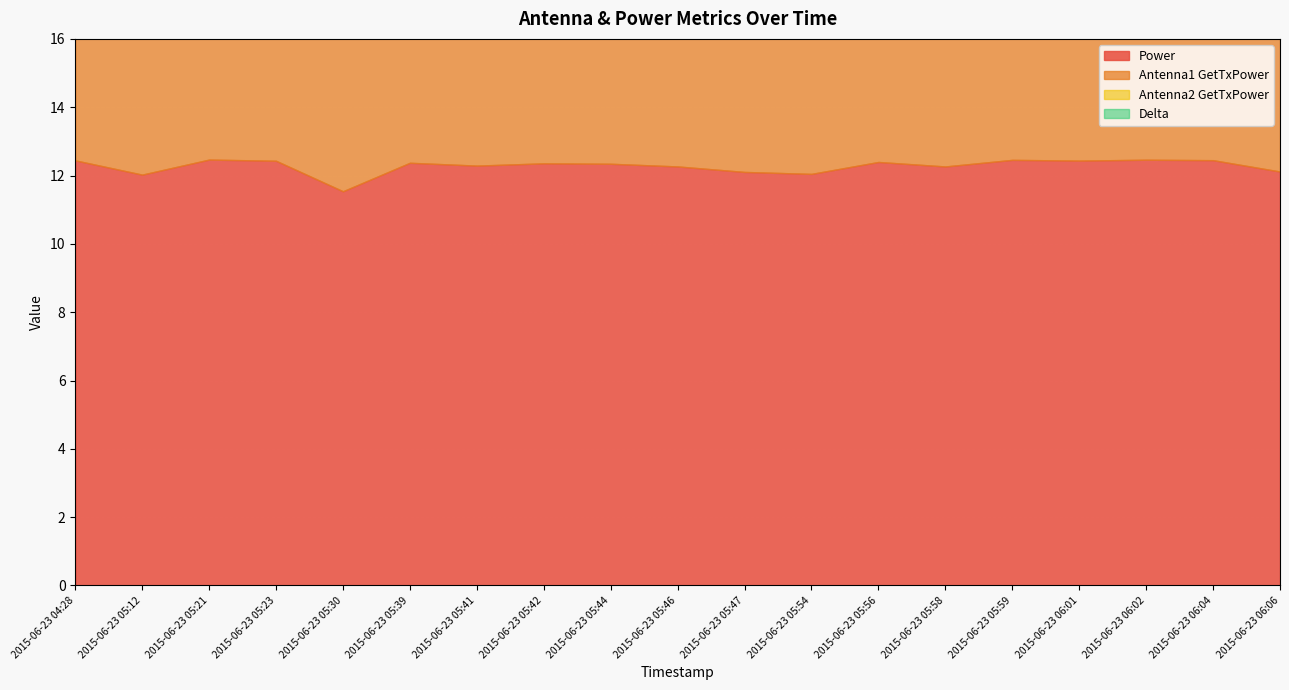

Reading left to right, list all the values displayed in this chart.

Power: 12.4	12.0	12.5	12.4	11.5	12.4	12.3	12.4	12.3	12.3	12.1	12.0	12.4	12.3	12.5	12.4	12.5	12.4	12.1
Antenna1 GetTxPower: 12.5	12.0	12.4	12.4	11.5	12.3	12.3	12.4	12.3	12.2	12.1	12.0	13.0	12.3	12.4	12.4	12.5	12.4	12.1
Antenna2 GetTxPower: 9.0	7.8	7.9	6.9	9.1	6.6	8.9	6.3	7.7	6.8	9.3	6.5	8.0	8.1	5.6	8.5	6.5	8.4	6.6
Delta: 6.2	6.1	6.3	5.9	5.7	6.1	6.1	6.6	6.2	6.7	5.8	6.2	6.8	6.3	6.3	6.2	6.8	6.0	6.2